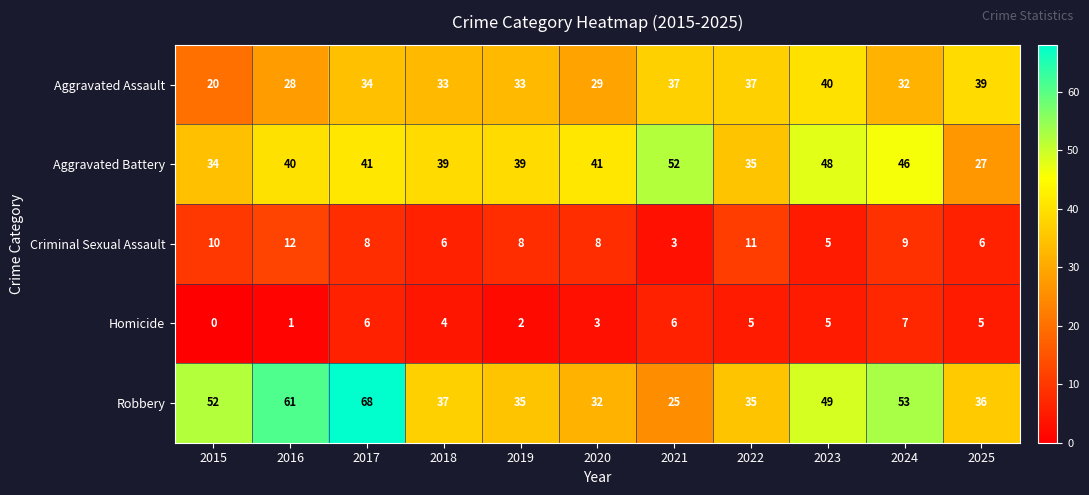

What is the spread (max minus min) of values at 2018?

35